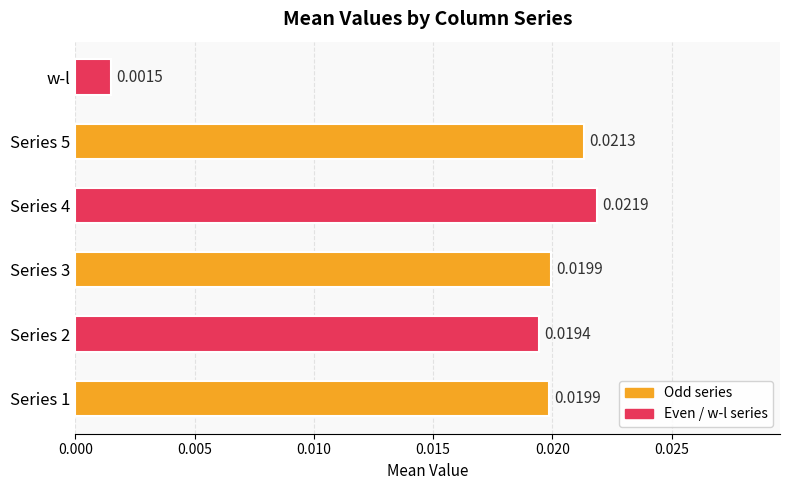

Which has a higher value, Series 5 or w-l?

Series 5